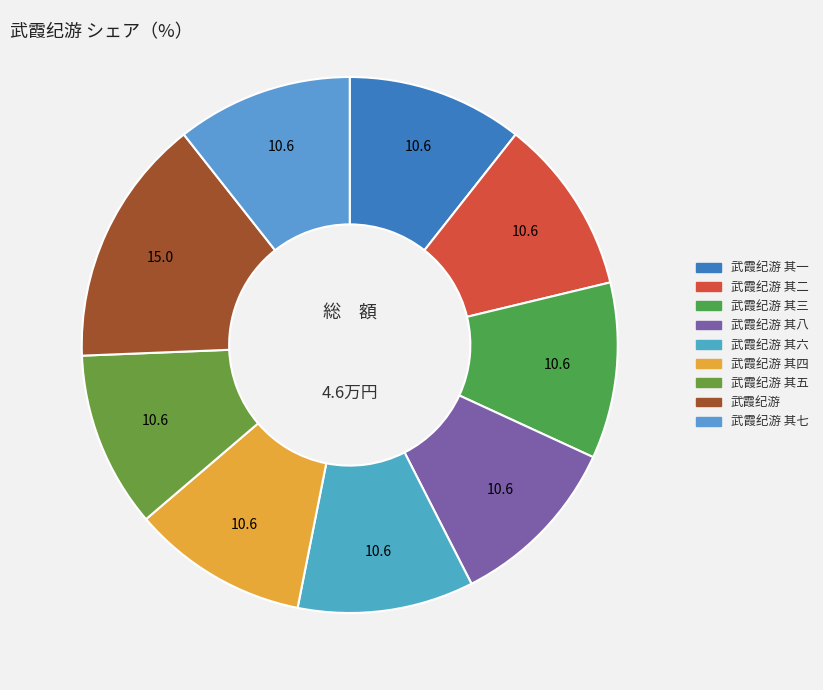

How many slices are in this pie chart?

9